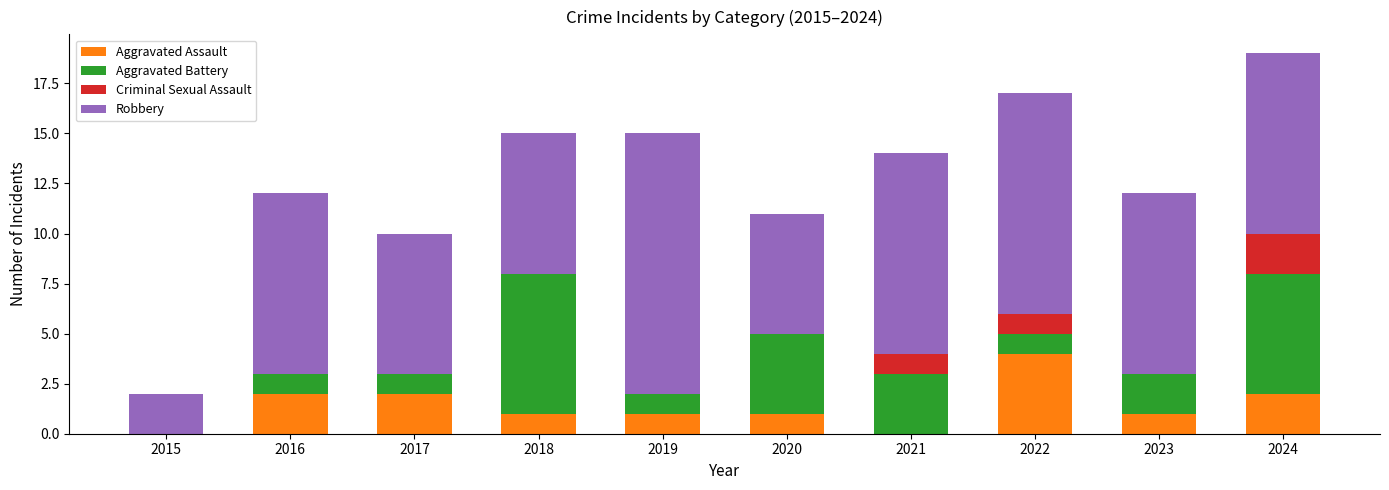

Are the bars grouped side by side (vs. stacked)?

No